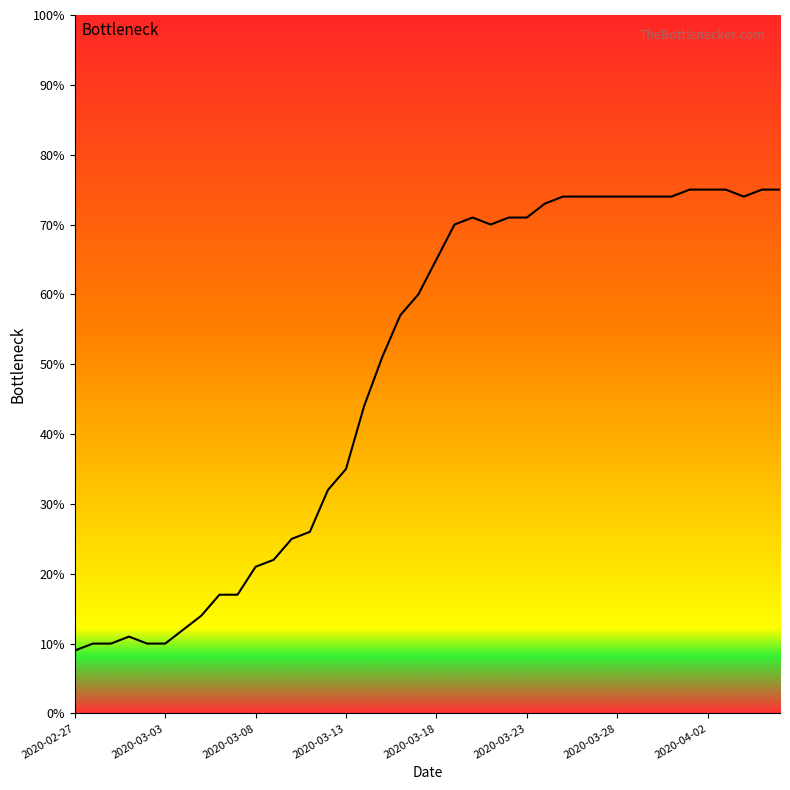

What is the maximum value shown in the chart?

75